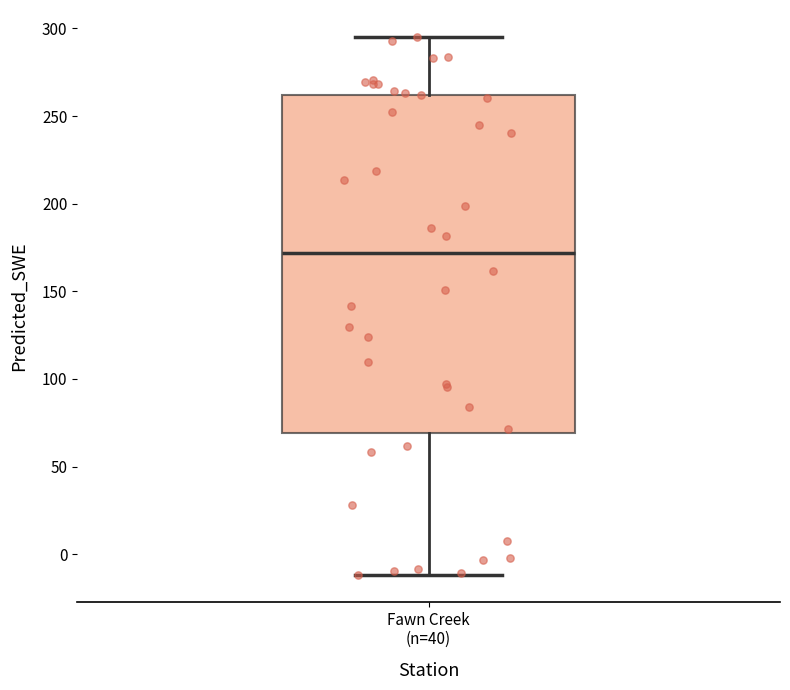

Where does the lower whisker of the box for Fawn Creek (n=40) end on the y-axis? The values are not printed on the chart, so give them approximately, as read against the axis.

-10